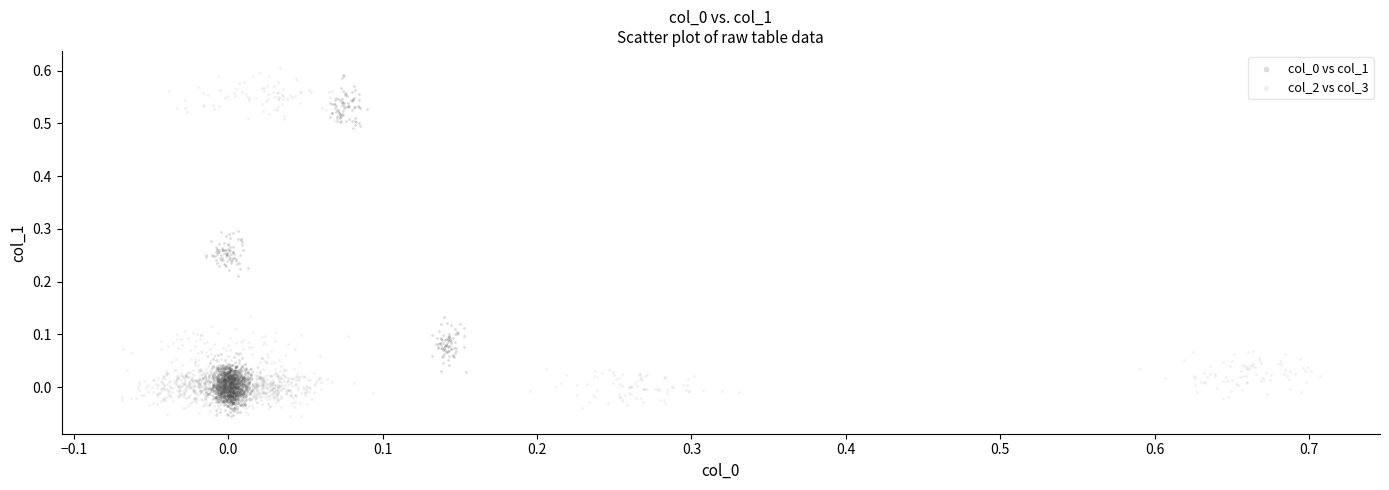

Which series has the largest Y range (max minus min)?

col_2 vs col_3